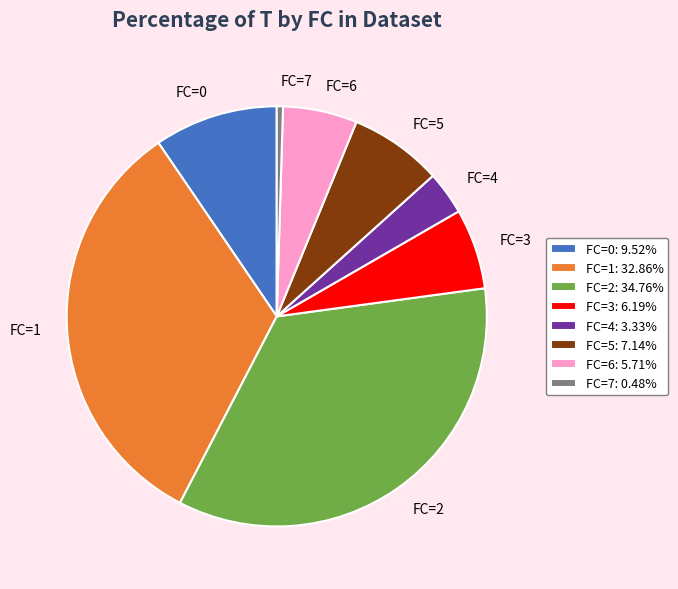

Between FC=0 and FC=7, which is larger?

FC=0